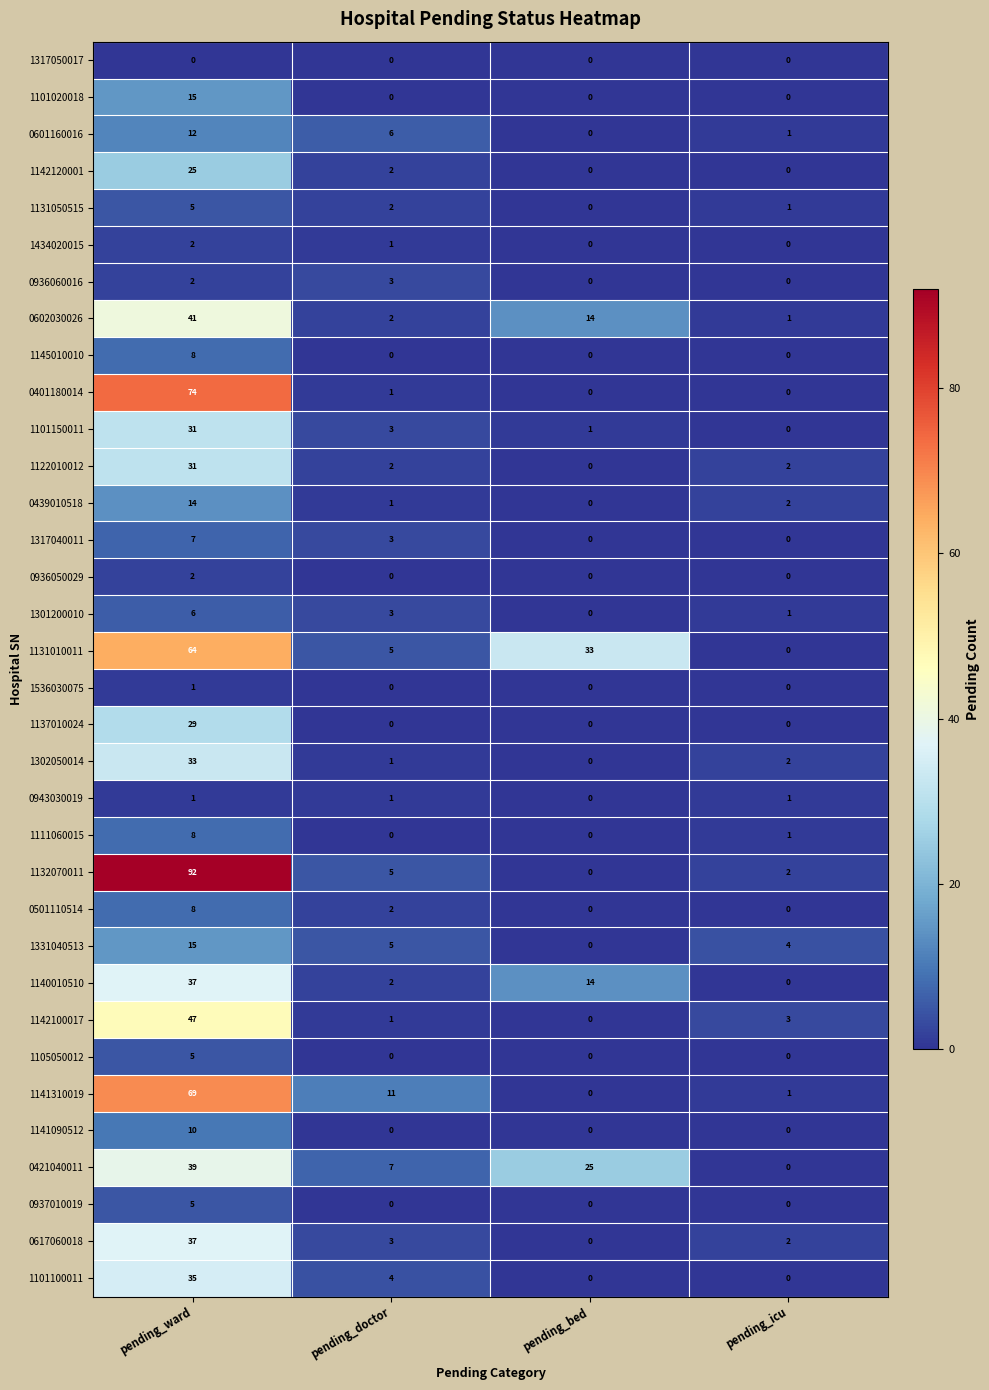

What is the sum of the 0602030026 values at pending_icu and pending_bed?

15